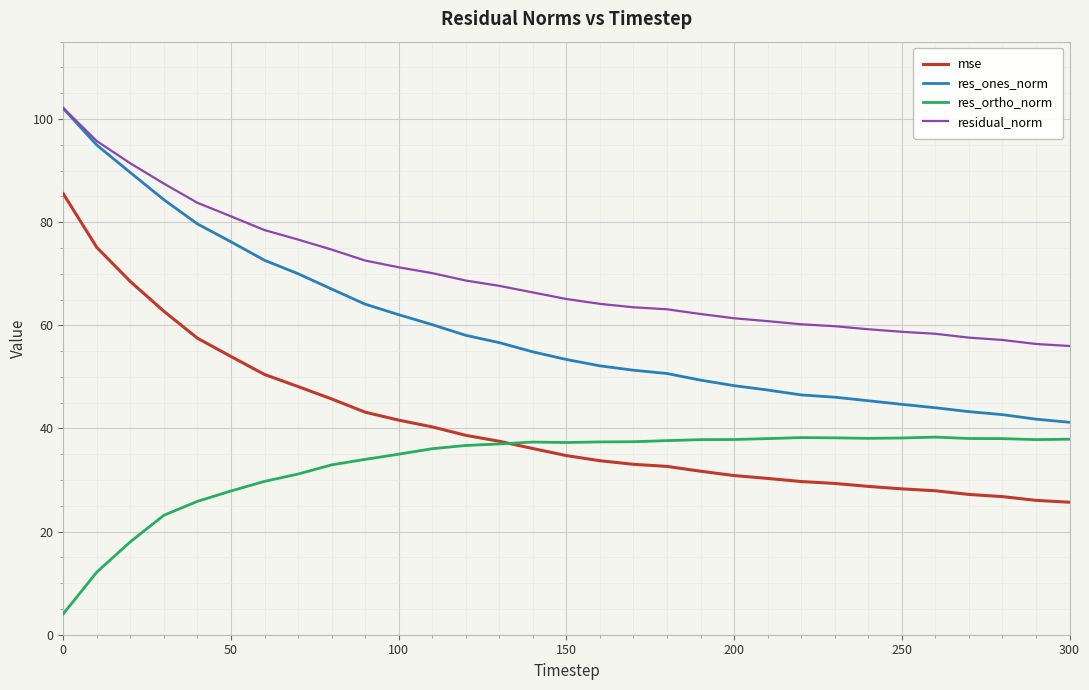

Which series has the largest total across all categories?

residual_norm